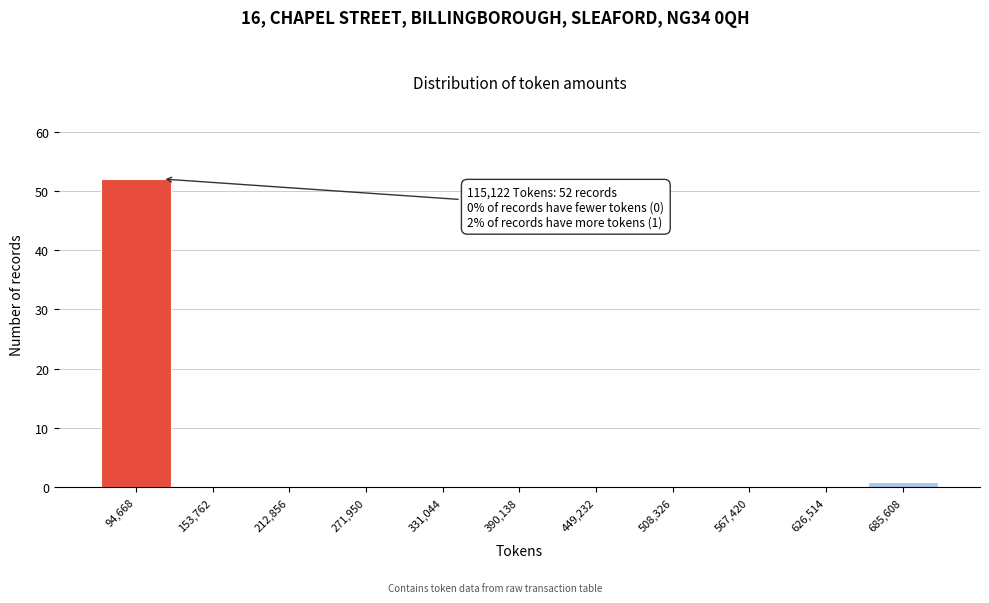

Which range on the x-axis has the tallest bar?

70000 to 120000